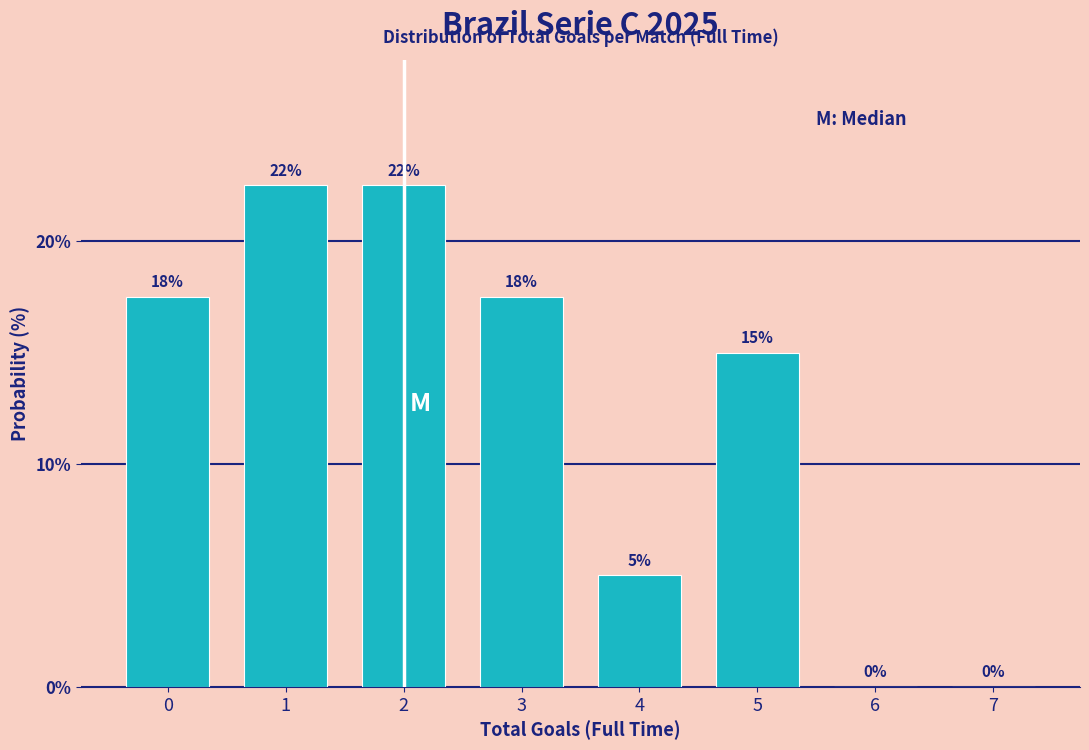

True or false: the data shows 12.1 at 6.

False